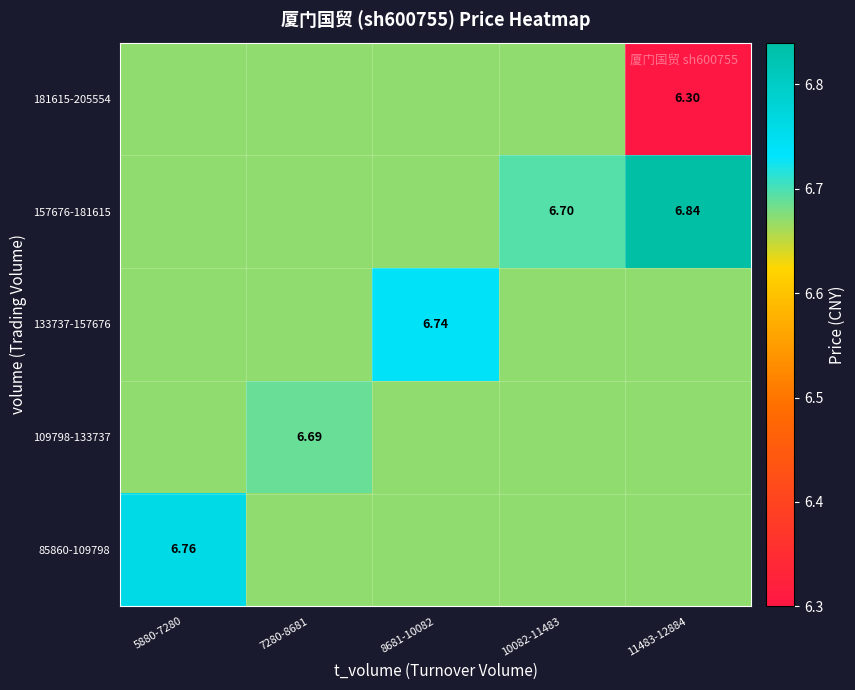

Where is 109798-133737 nearest to the value 6?

5880-7280